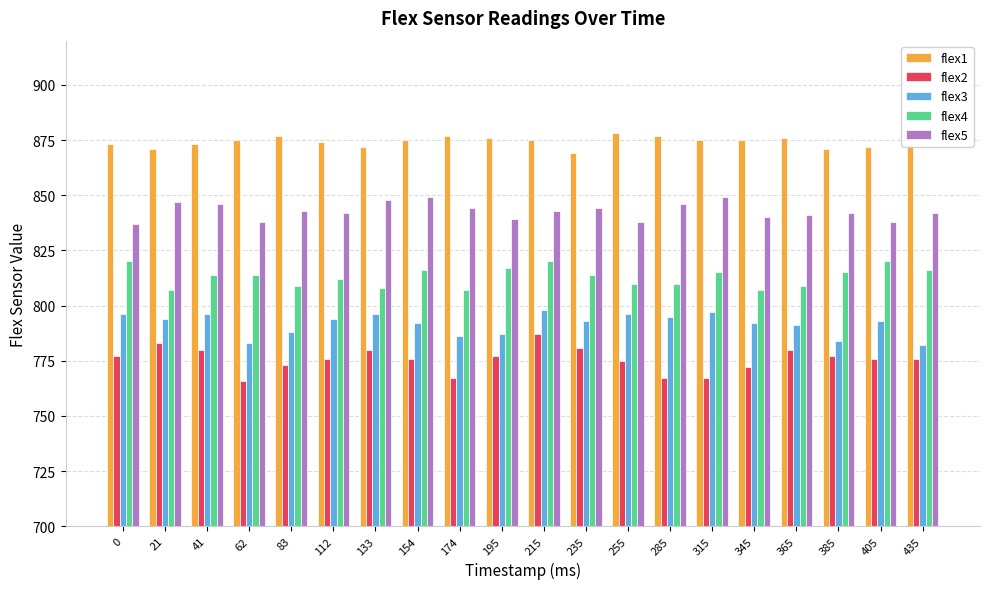

Reading left to right, transcribe all the data shown in this chart.

flex1: 873	871	873	875	877	874	872	875	877	876	875	869	878	877	875	875	876	871	872	873
flex2: 777	783	780	766	773	776	780	776	767	777	787	781	775	767	767	772	780	777	776	776
flex3: 796	794	796	783	788	794	796	792	786	787	798	793	796	795	797	792	791	784	793	782
flex4: 820	807	814	814	809	812	808	816	807	817	820	814	810	810	815	807	809	815	820	816
flex5: 837	847	846	838	843	842	848	849	844	839	843	844	838	846	849	840	841	842	838	842